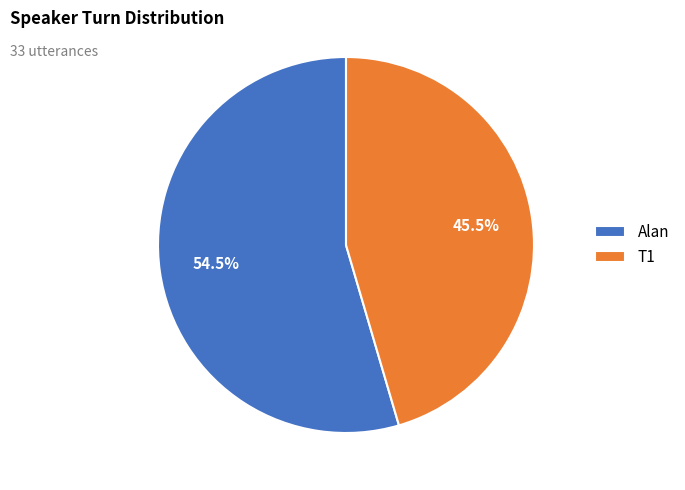

How many segments does this pie chart have?

2